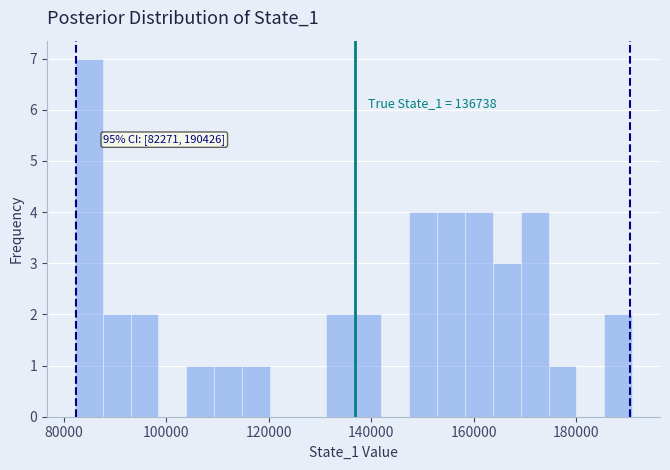

Read against the x-axis, roughly where is the centre of the tallest bar?

84000